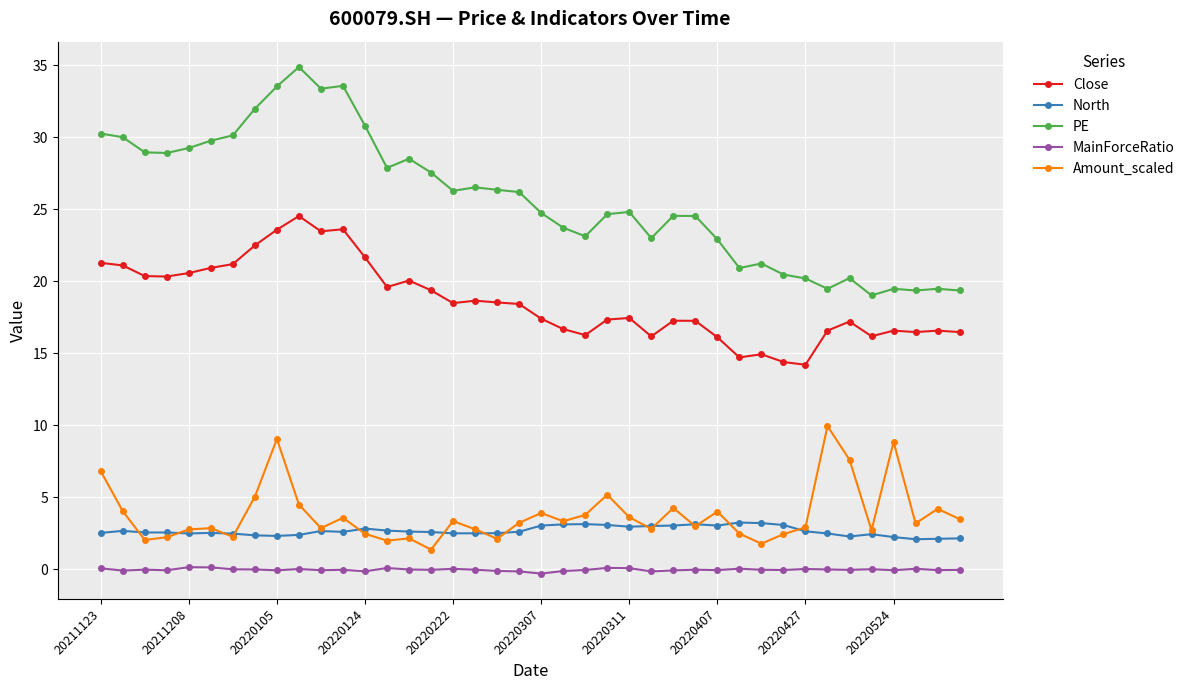

True or false: North has more than 1 interior local peaks.

True